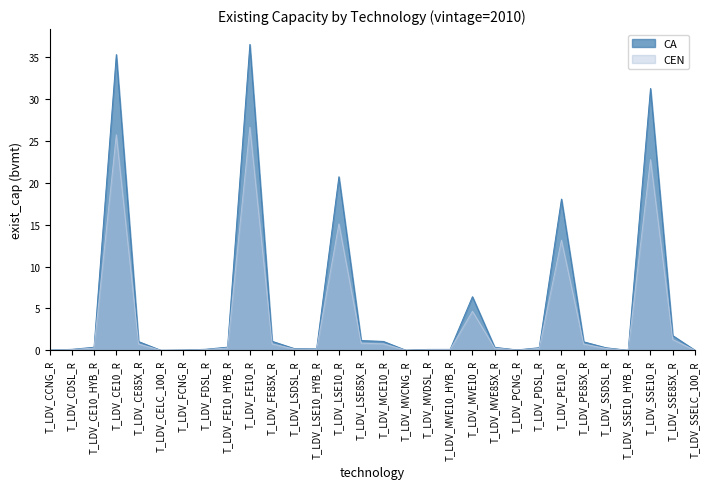

Reading right to left, extract all data points from this chart.

CA: 0.0	1.8	31.3	0.0	0.3	1.0	18.1	0.3	0.0	0.4	6.4	0.1	0.1	0.0	1.1	1.2	20.7	0.2	0.2	1.1	36.5	0.4	0.1	0.0	0.0	1.0	35.3	0.4	0.1	0.0
CEN: 0.0	1.3	22.8	0.0	0.2	0.7	13.1	0.2	0.0	0.3	4.7	0.1	0.1	0.0	0.8	0.8	15.1	0.1	0.1	0.8	26.6	0.3	0.1	0.0	0.0	0.8	25.7	0.3	0.1	0.0